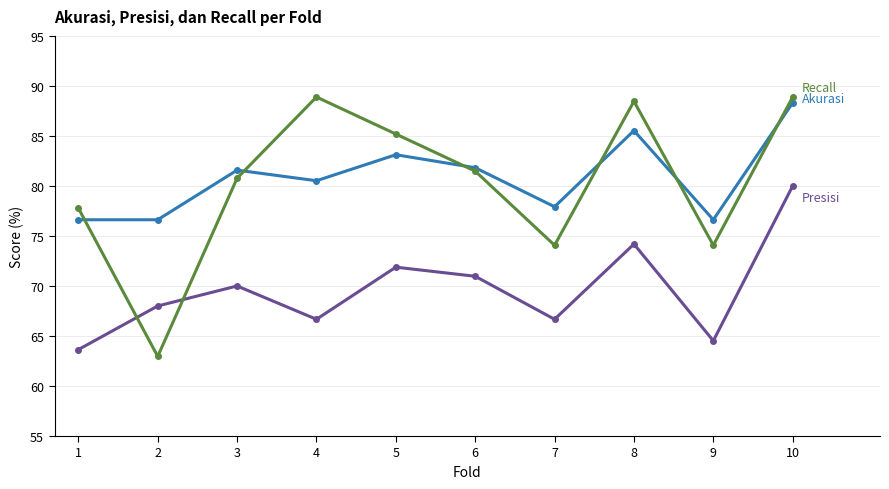

What is the difference between the highest and lowest values at 9?

12.1